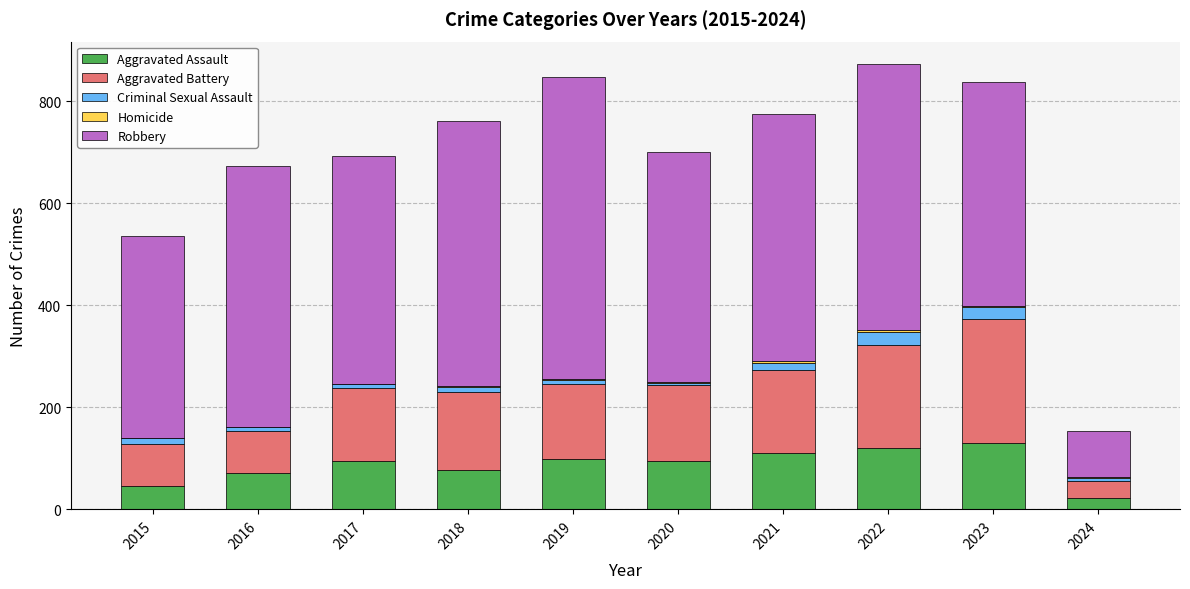

Are the bars horizontal?

No